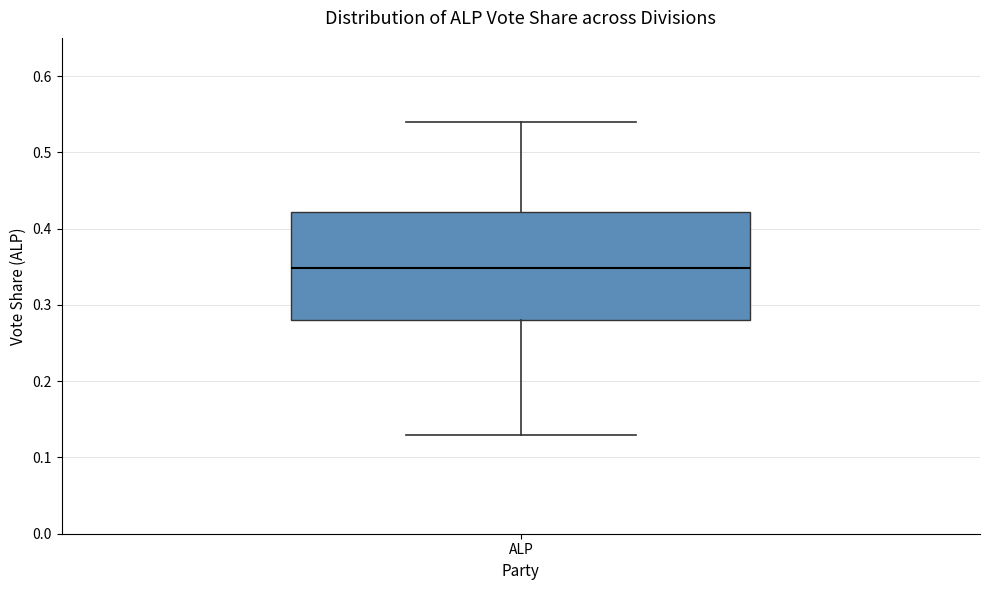

Where does the lower whisker of the box for ALP end on the y-axis? The values are not printed on the chart, so give them approximately, as read against the axis.

0.13